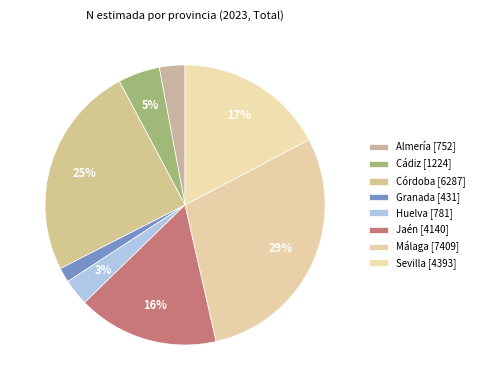

How many slices are in this pie chart?

8